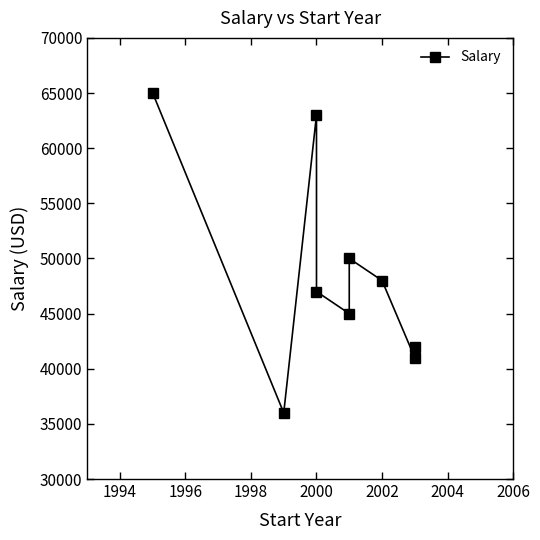

What is the difference between the maximum and minimum values?

29000